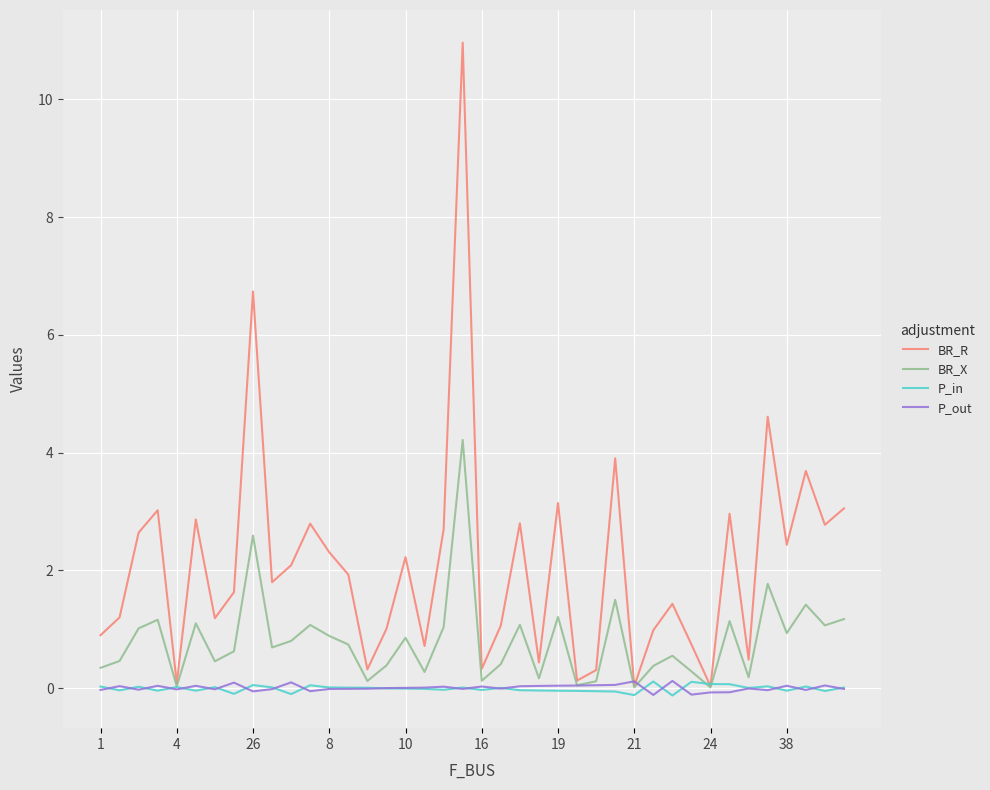

What is the maximum value for BR_X?

4.2